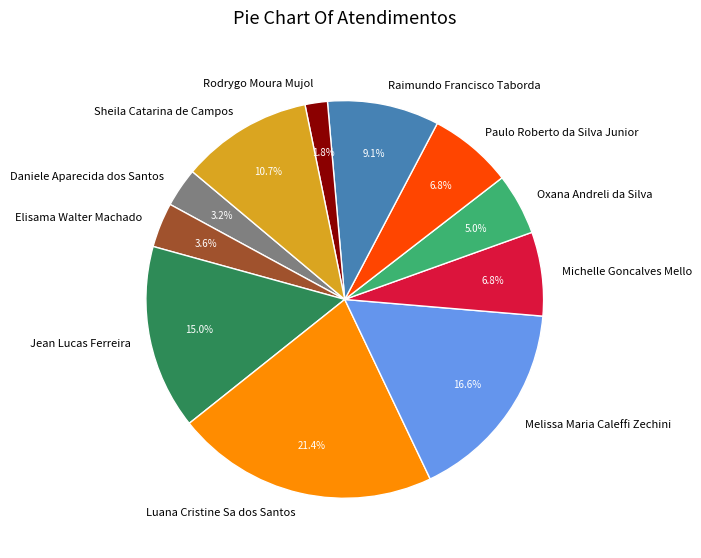

Is there a majority slice in this chart?

No